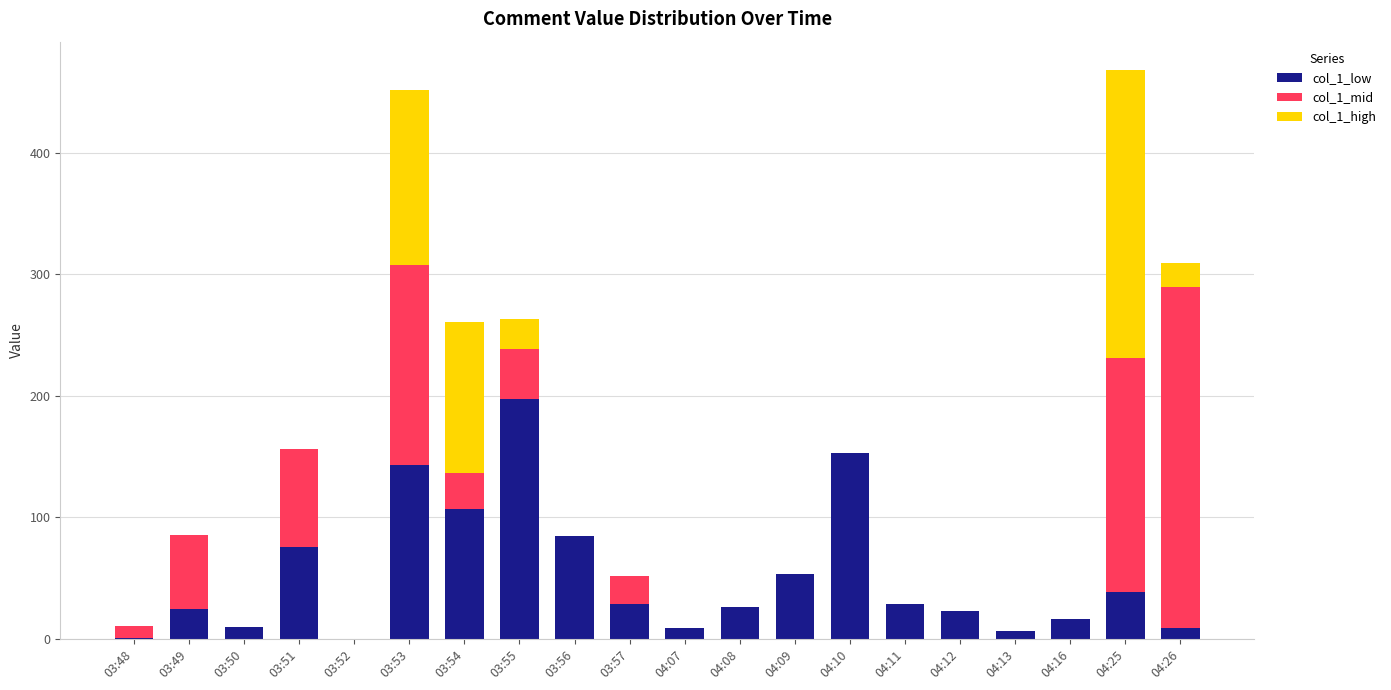

The value of col_1_low at 03:53 is 232.1. True or false?

False